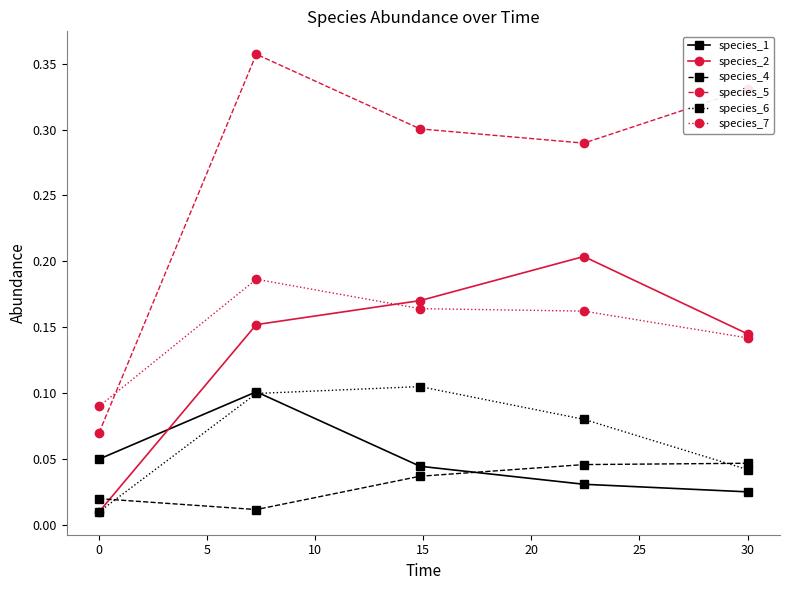

At how many categories does at least one series exceed 0?

5